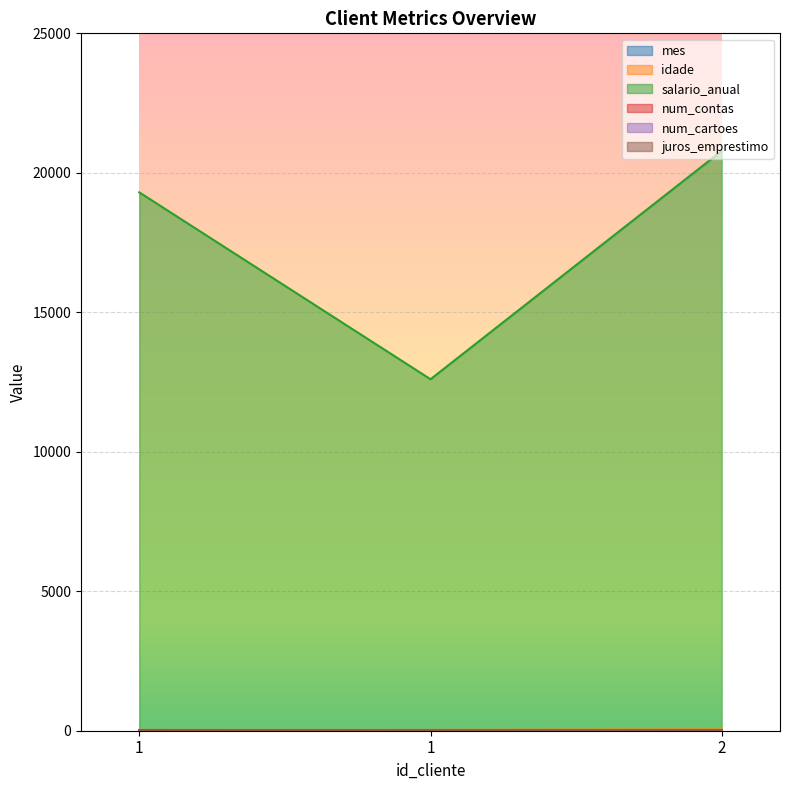

Which category has the highest value across all series?

2